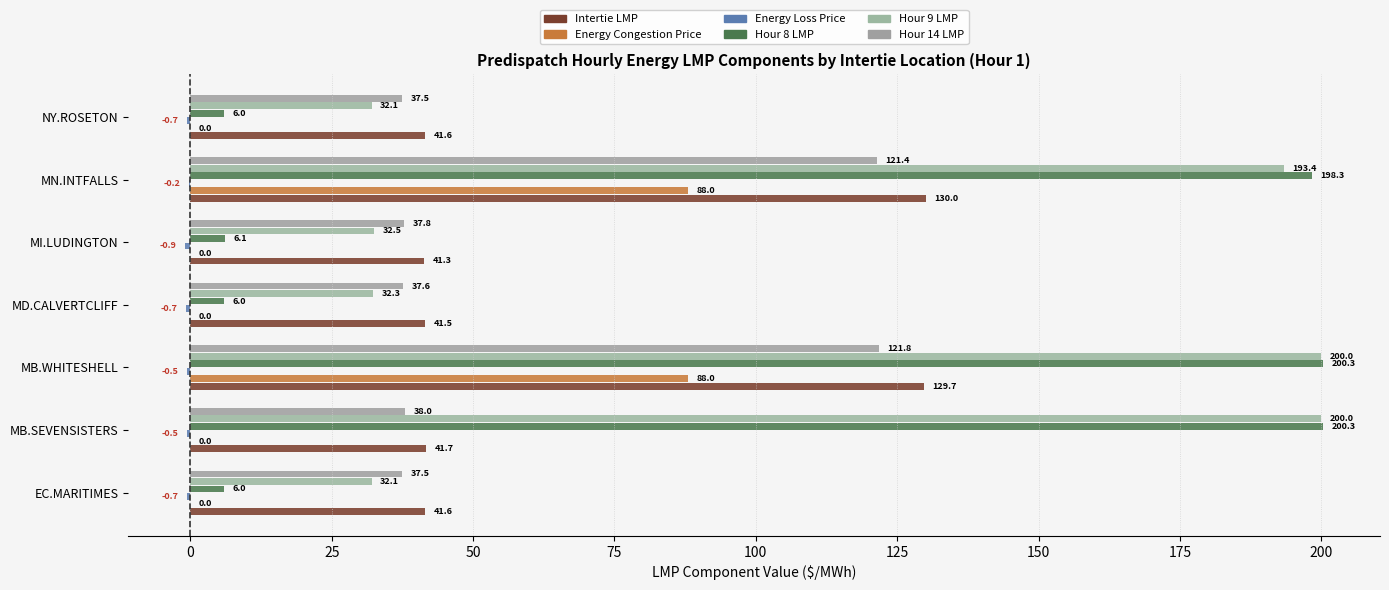

List the series in order of their peak value, highest first.

Hour 8 LMP, Hour 9 LMP, Intertie LMP, Hour 14 LMP, Energy Congestion Price, Energy Loss Price